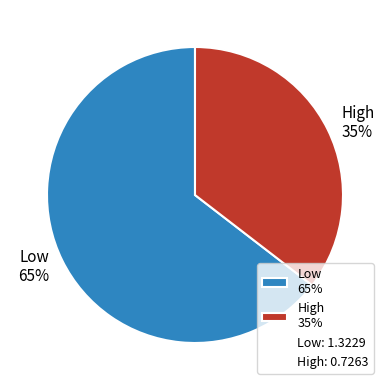

Does any single category account for the majority?

Yes